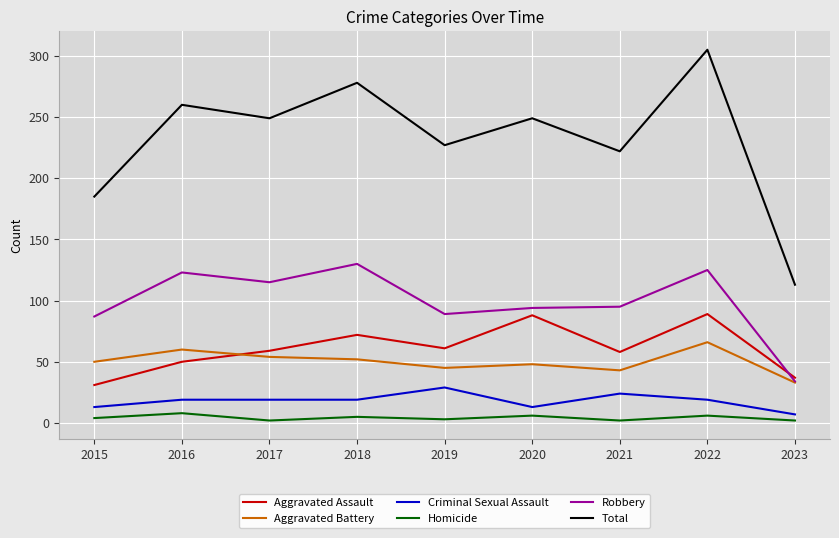

True or false: Robbery and Homicide intersect in this chart.

False